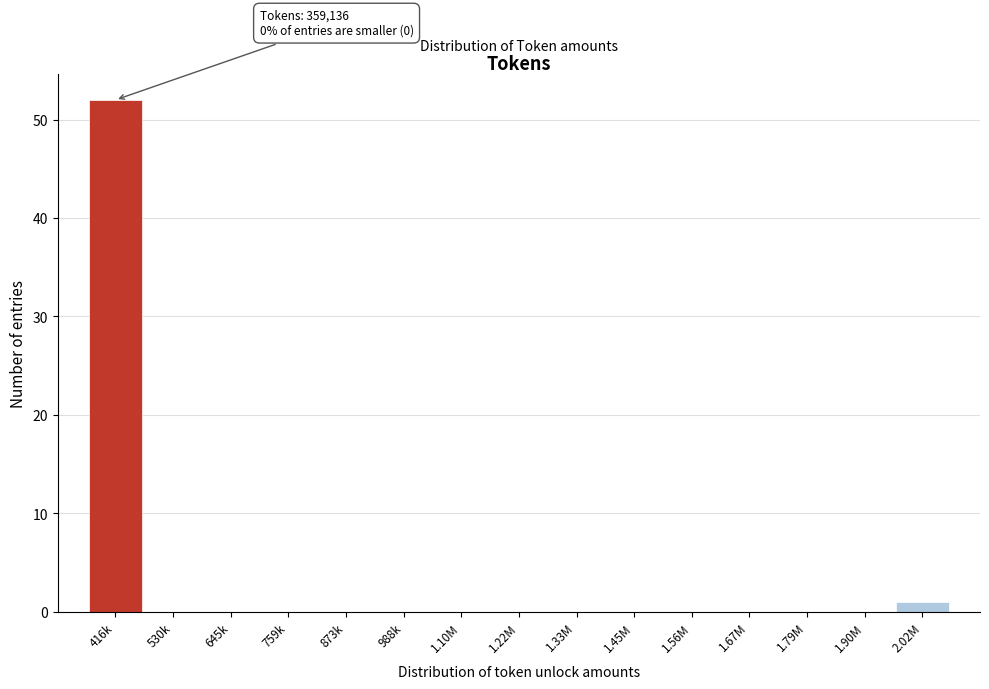

Reading left to right, list all the values displayed in this chart.

416k=52	530k=0	645k=0	759k=0	873k=0	988k=0	1.10M=0	1.22M=0	1.33M=0	1.45M=0	1.56M=0	1.67M=0	1.79M=0	1.90M=0	2.02M=1